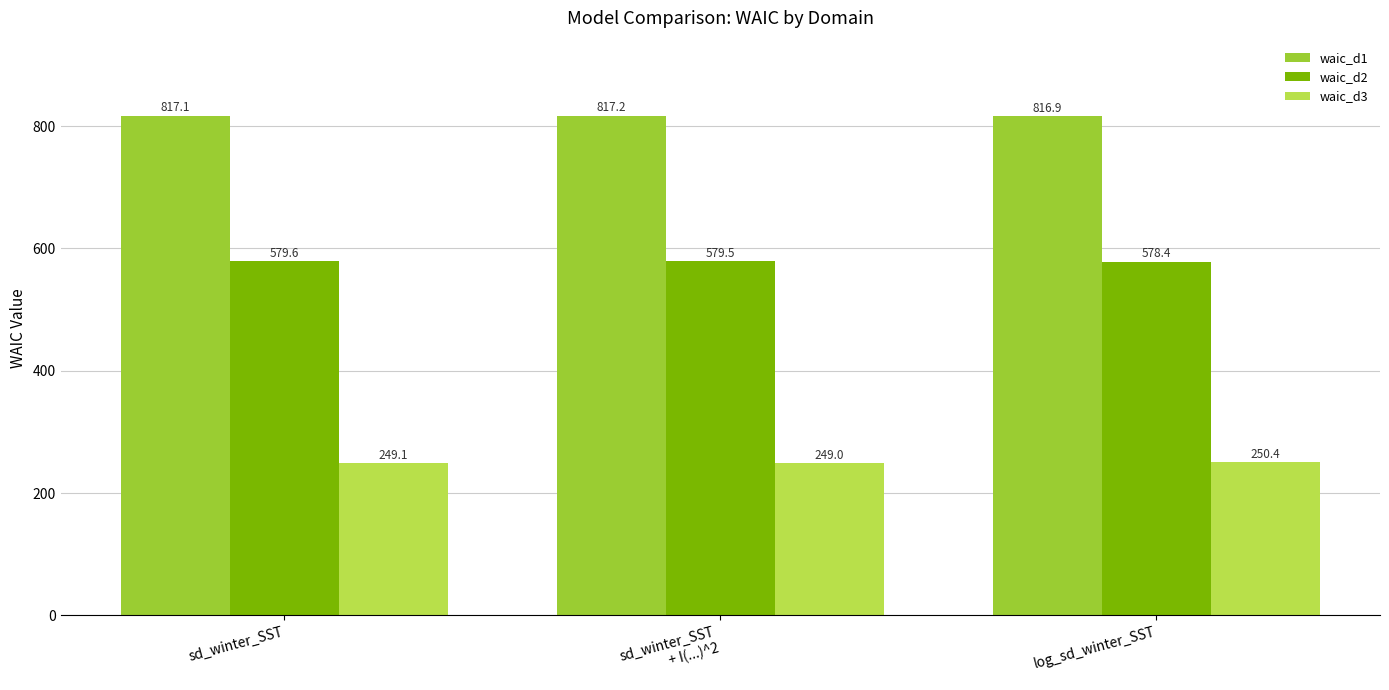

Rank the series by their average value, from lowest to highest.

waic_d3, waic_d2, waic_d1